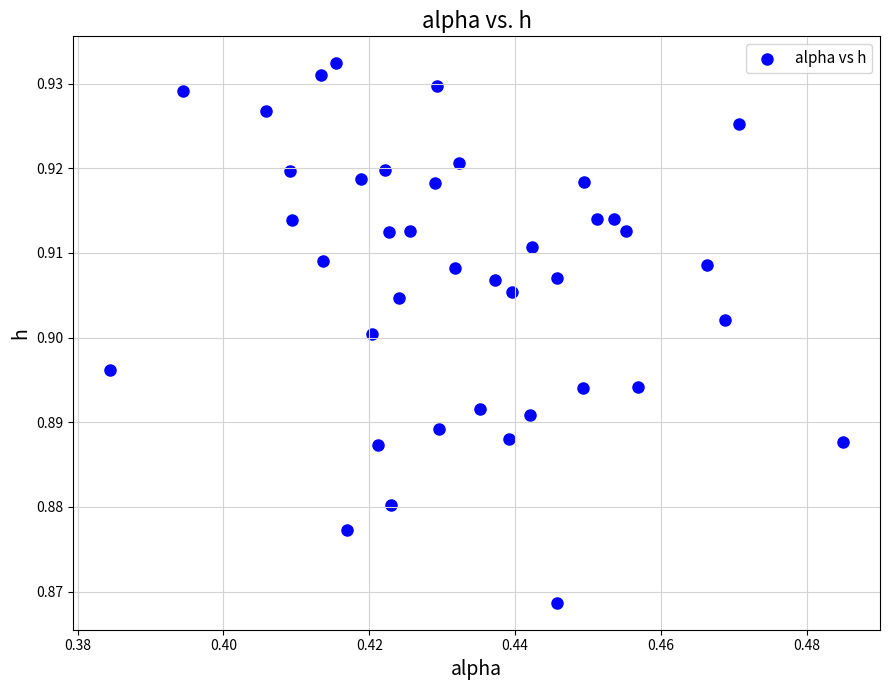

How many data points are displayed?

40